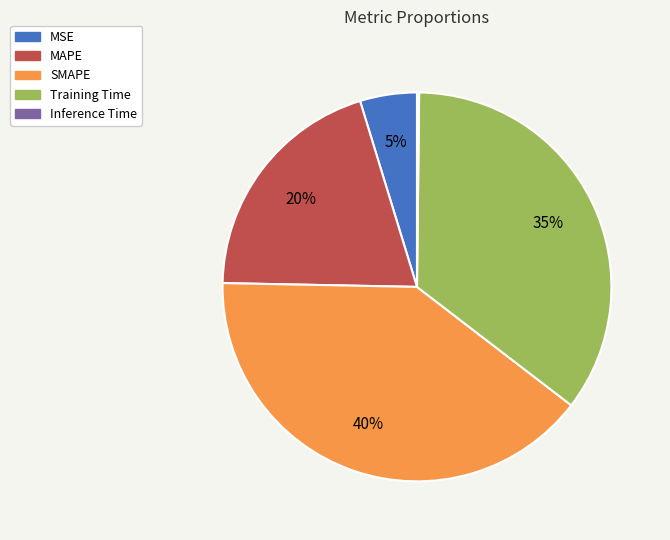

Combined, do MSE and SMAPE account for over 50%?

No